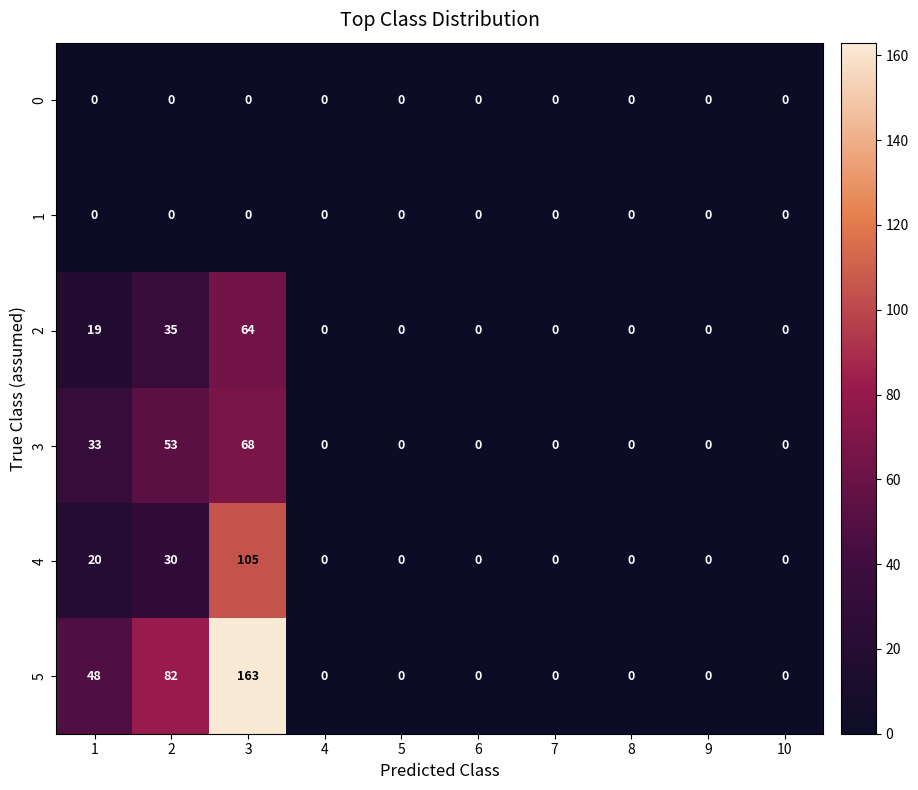

At which category is the sum across all series the highest?

3